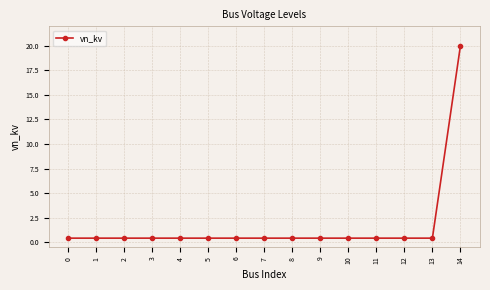

Reading left to right, what are all the values shown in this chart?

0=0.4	1=0.4	2=0.4	3=0.4	4=0.4	5=0.4	6=0.4	7=0.4	8=0.4	9=0.4	10=0.4	11=0.4	12=0.4	13=0.4	14=20.0